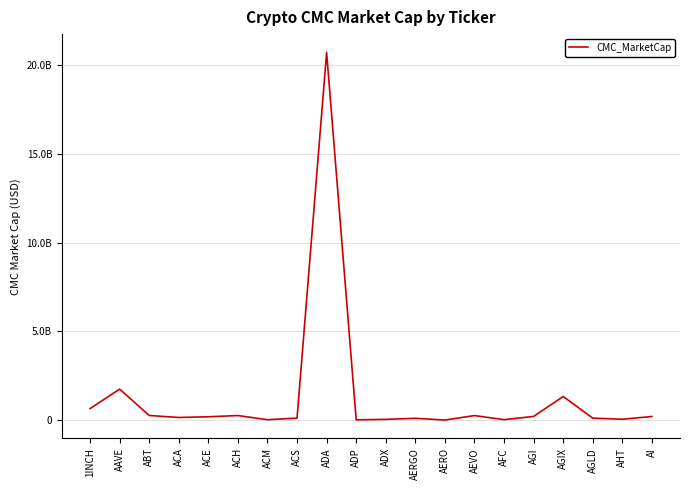

What is the greatest value displayed?

20706974989.4